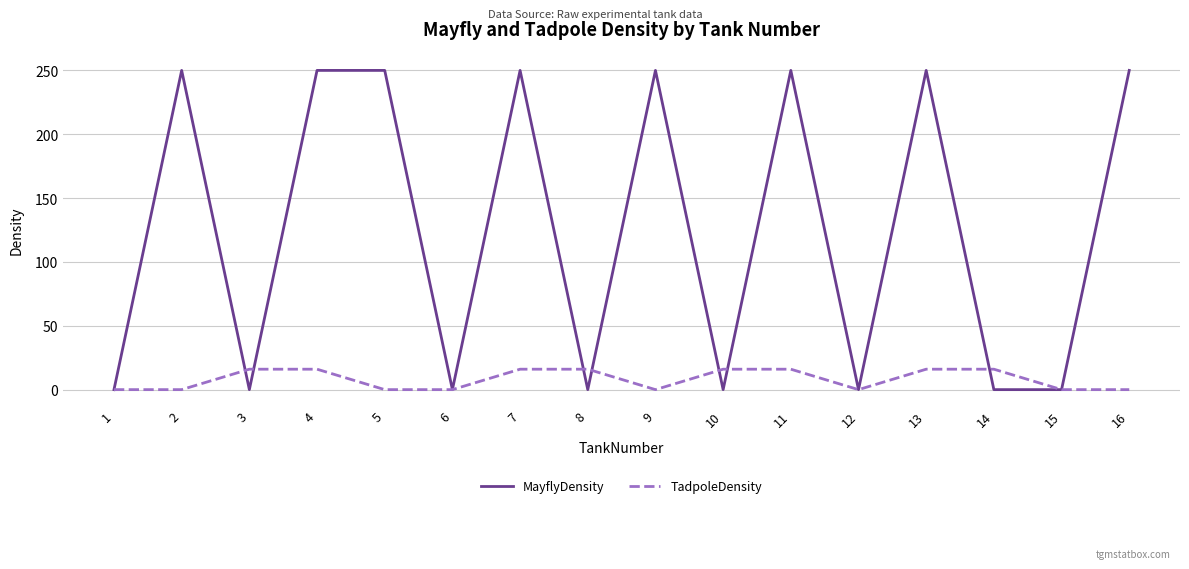

List the series in order of their overall mean, highest first.

MayflyDensity, TadpoleDensity